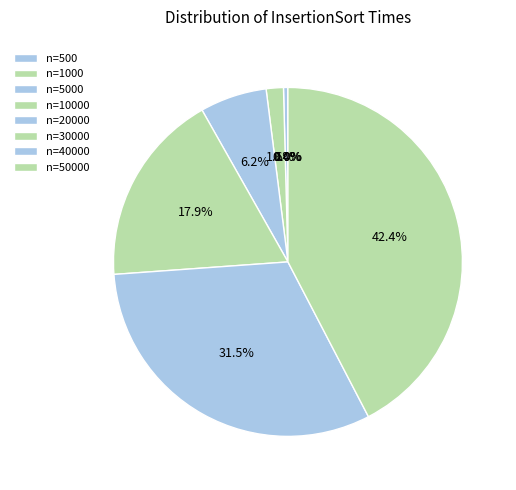

Does any single category account for the majority?

No